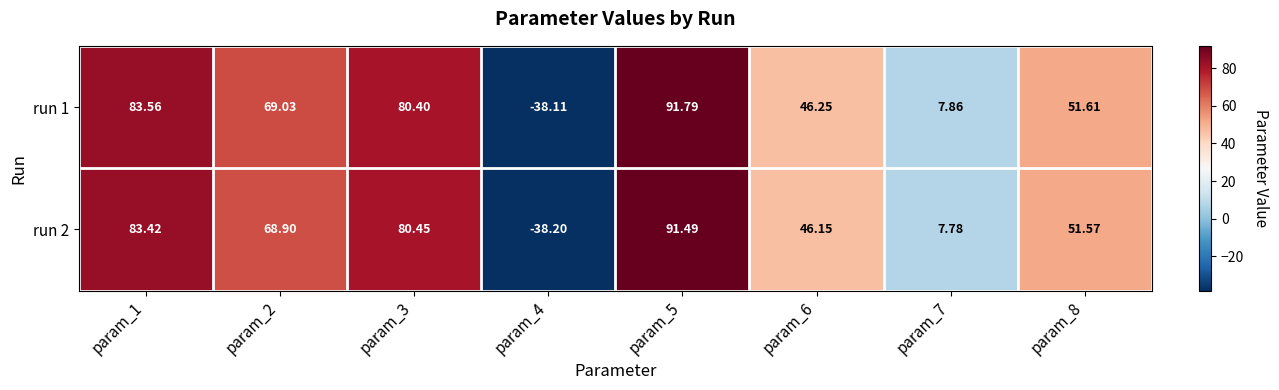

Is the value of run 2 at param_1 greater than the value of run 1 at param_6?

Yes